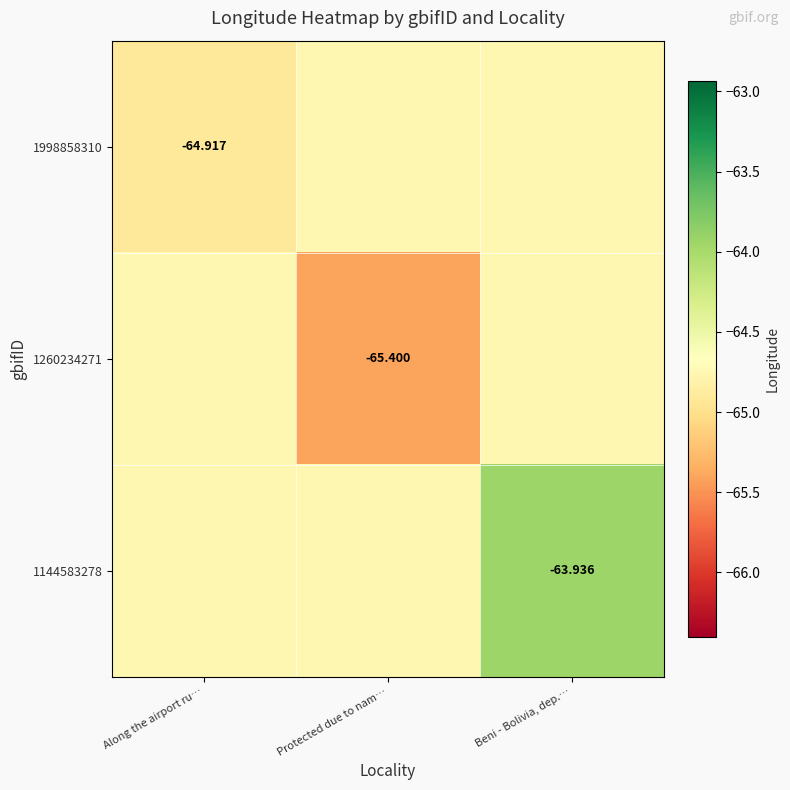

What is the difference between the 1998858310 values at Along the airport ru… and Protected due to nam…?

0.2